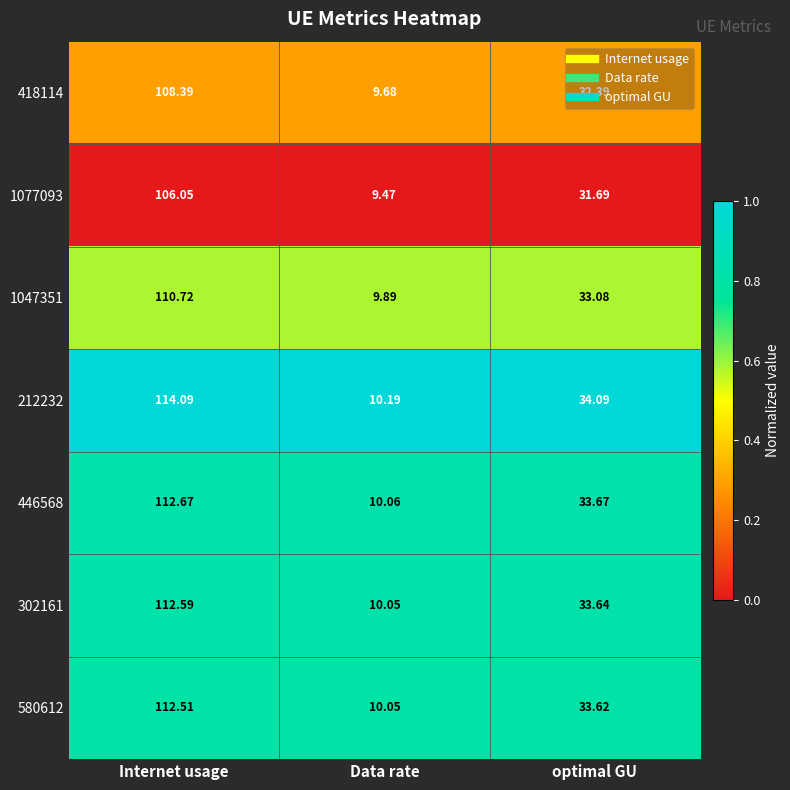

At which label does 418114 first exceed 32?

Internet usage